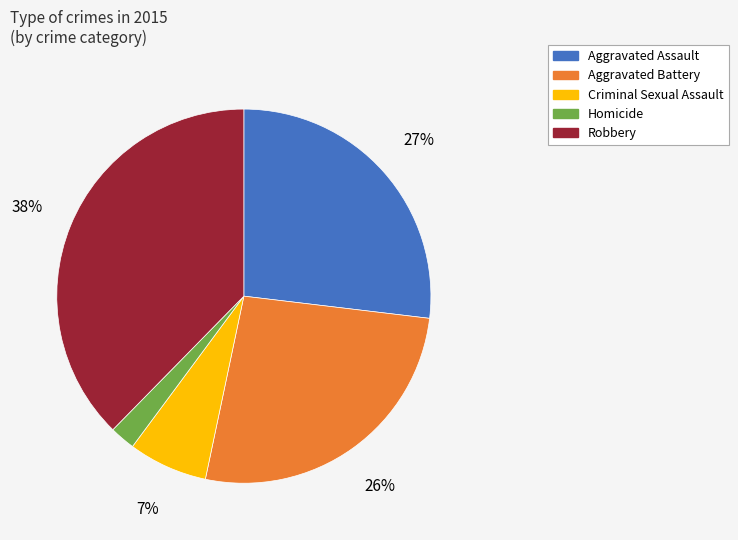

To the nearest percent, what is the average slice percentage?

20%